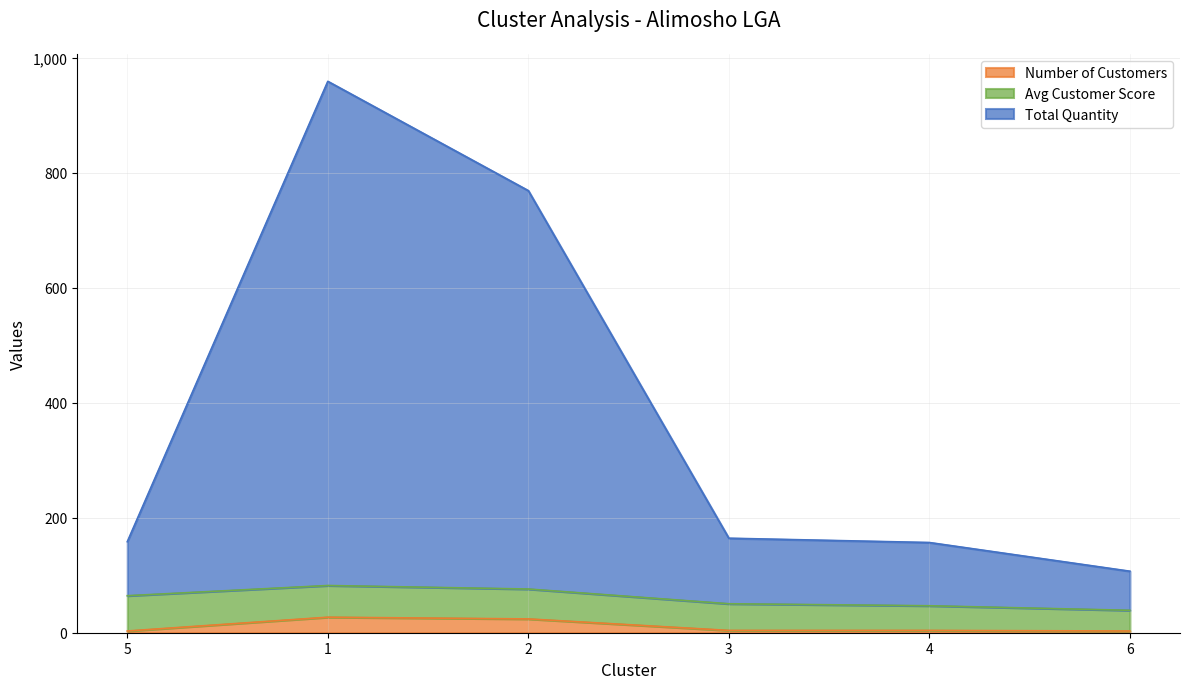

What is the difference between the maximum and minimum values in the ncustomer series?

24.0